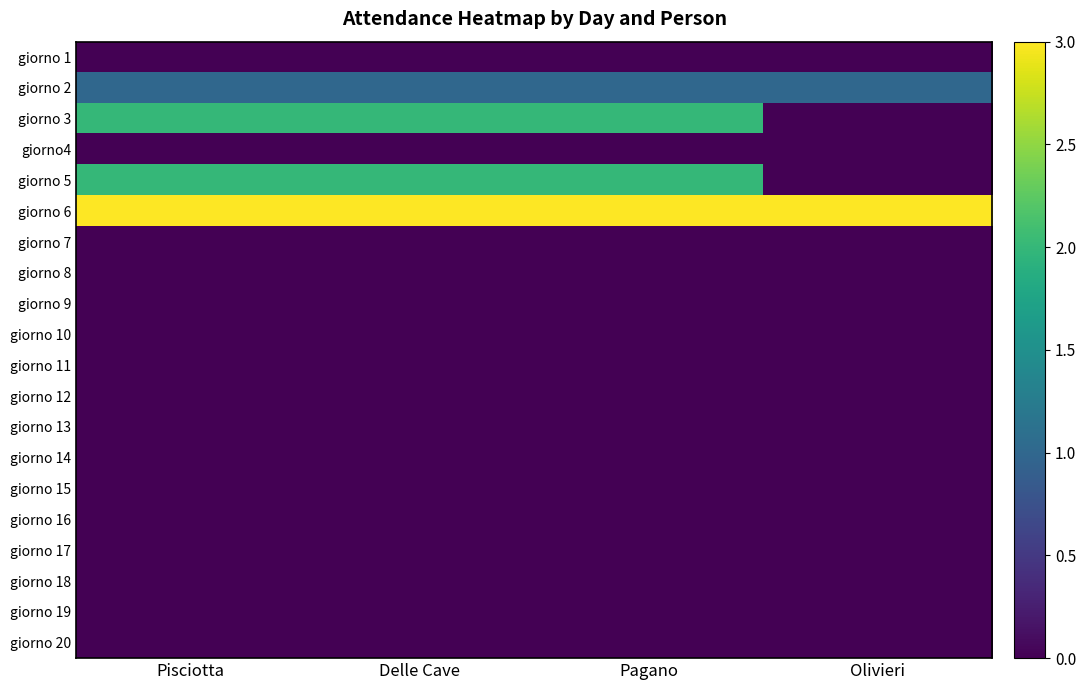

Reading left to right, extract all data points from this chart.

giorno 1: Pisciotta=0	Delle Cave=0	Pagano=0	Olivieri=0
giorno 2: Pisciotta=1	Delle Cave=1	Pagano=1	Olivieri=1
giorno 3: Pisciotta=2	Delle Cave=2	Pagano=2	Olivieri=0
giorno4: Pisciotta=0	Delle Cave=0	Pagano=0	Olivieri=0
giorno 5: Pisciotta=2	Delle Cave=2	Pagano=2	Olivieri=0
giorno 6: Pisciotta=3	Delle Cave=3	Pagano=3	Olivieri=3
giorno 7: Pisciotta=0	Delle Cave=0	Pagano=0	Olivieri=0
giorno 8: Pisciotta=0	Delle Cave=0	Pagano=0	Olivieri=0
giorno 9: Pisciotta=0	Delle Cave=0	Pagano=0	Olivieri=0
giorno 10: Pisciotta=0	Delle Cave=0	Pagano=0	Olivieri=0
giorno 11: Pisciotta=0	Delle Cave=0	Pagano=0	Olivieri=0
giorno 12: Pisciotta=0	Delle Cave=0	Pagano=0	Olivieri=0
giorno 13: Pisciotta=0	Delle Cave=0	Pagano=0	Olivieri=0
giorno 14: Pisciotta=0	Delle Cave=0	Pagano=0	Olivieri=0
giorno 15: Pisciotta=0	Delle Cave=0	Pagano=0	Olivieri=0
giorno 16: Pisciotta=0	Delle Cave=0	Pagano=0	Olivieri=0
giorno 17: Pisciotta=0	Delle Cave=0	Pagano=0	Olivieri=0
giorno 18: Pisciotta=0	Delle Cave=0	Pagano=0	Olivieri=0
giorno 19: Pisciotta=0	Delle Cave=0	Pagano=0	Olivieri=0
giorno 20: Pisciotta=0	Delle Cave=0	Pagano=0	Olivieri=0